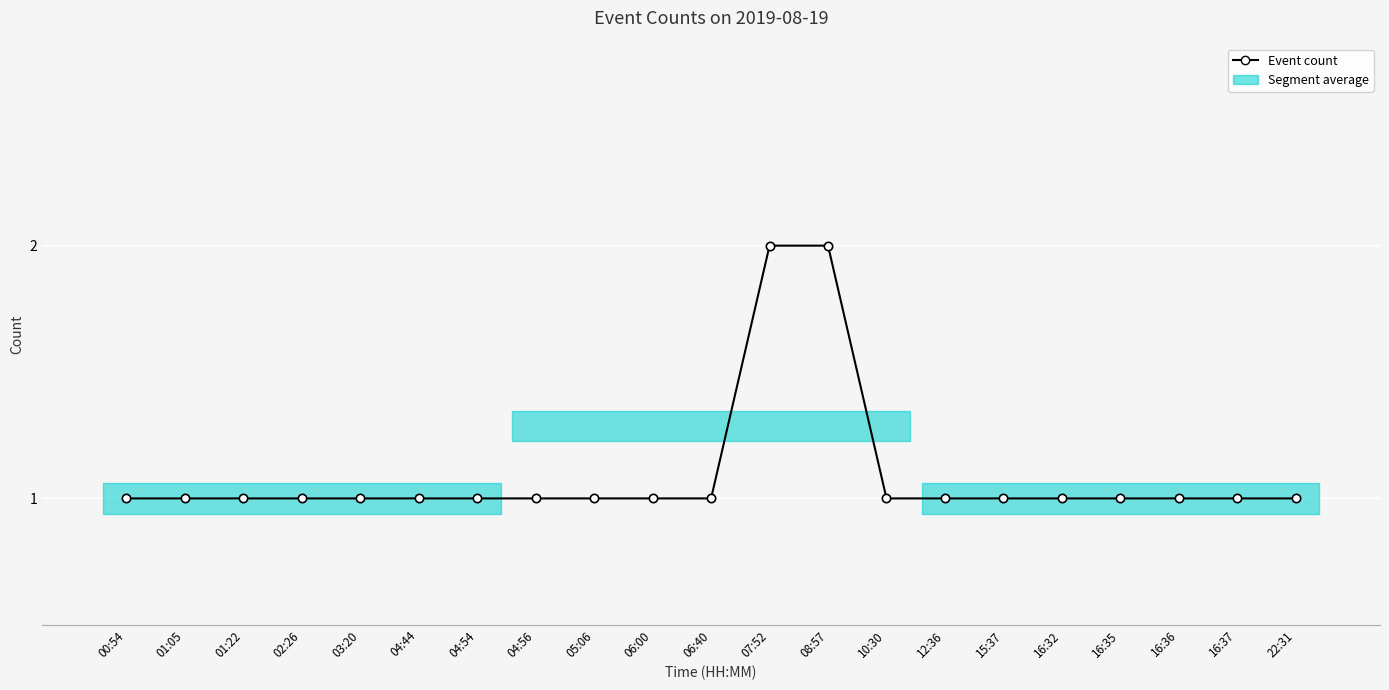

Approximately how many times larger is the value at 10:30 compared to 02:26?

1.0